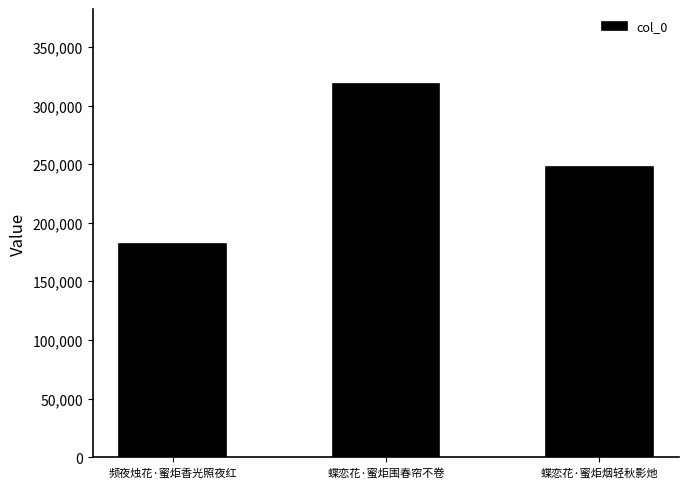

Which label corresponds to the smallest value in the chart?

频夜烛花·蜜炬香光照夜红